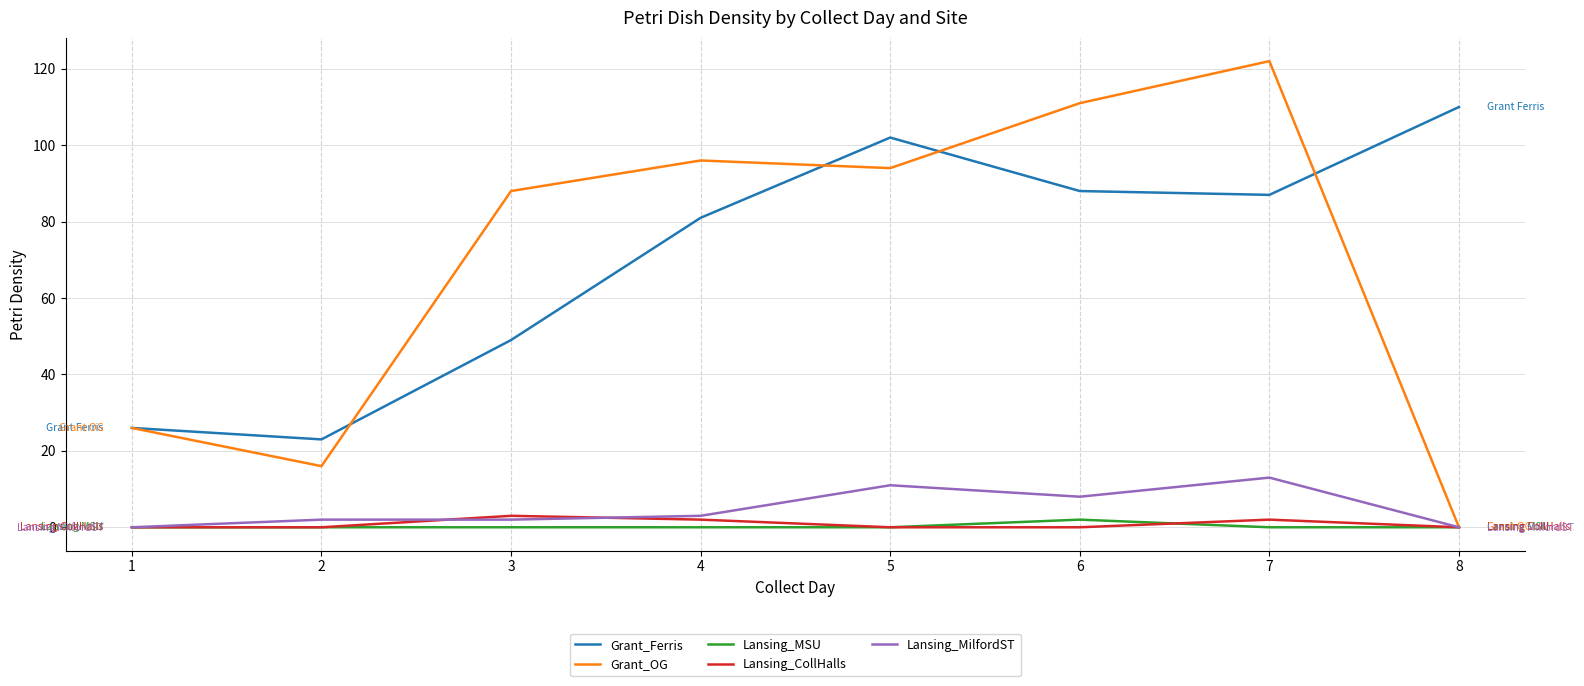

Which series has the largest range (max minus min)?

Grant_OG